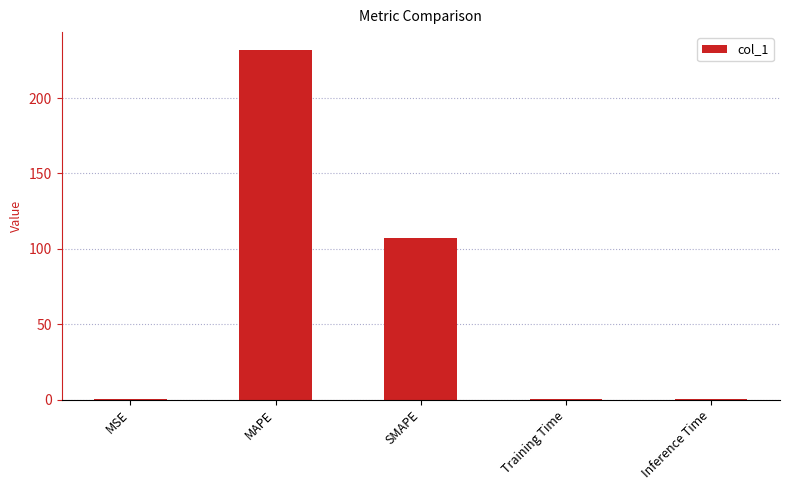

Reading left to right, list all the values displayed in this chart.

0.1	232.1	107.4	0.1	0.1